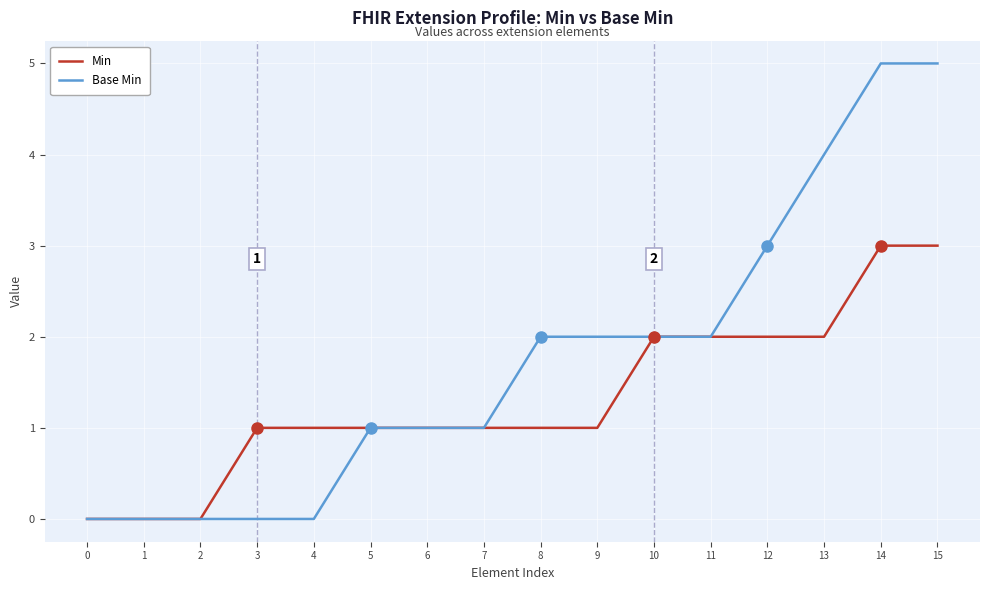

What are all the series names shown in the legend?

Min, Base Min